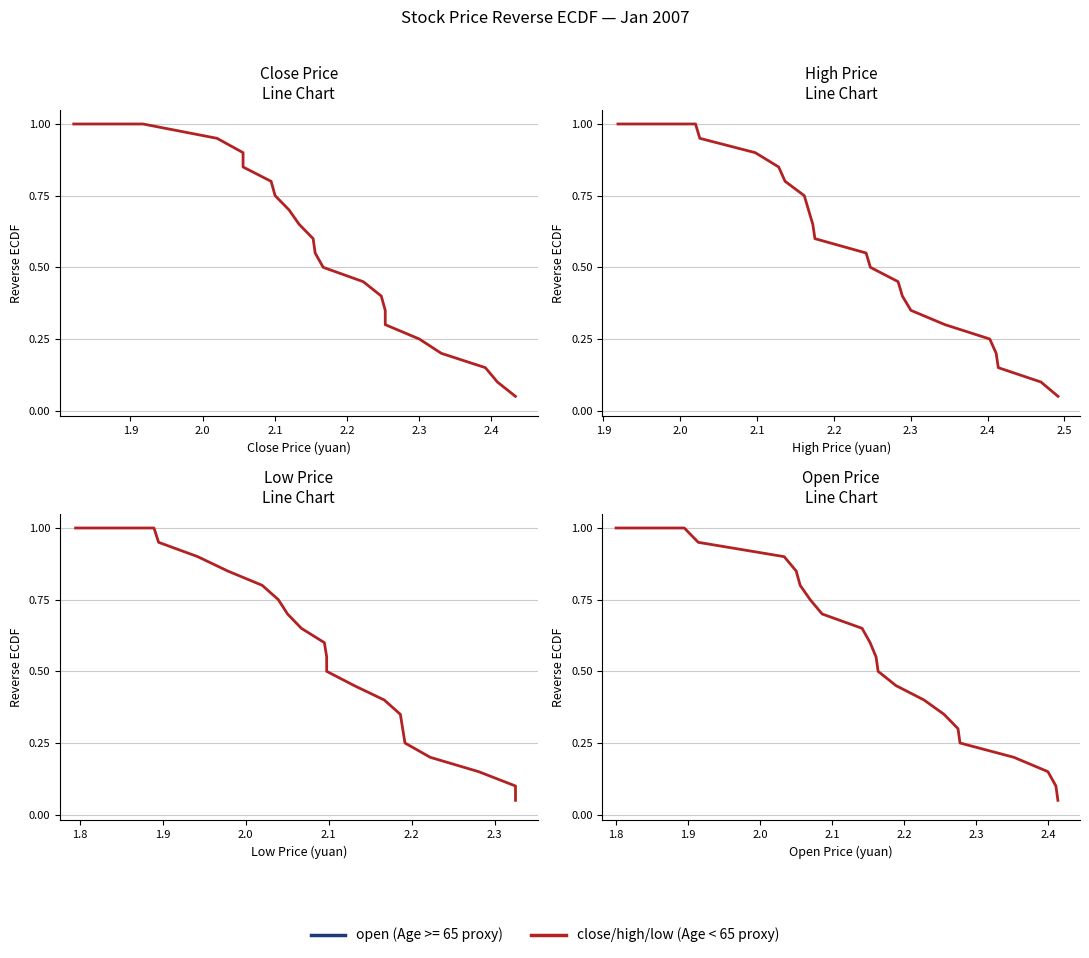

What is the difference between the second highest and minimum values in the open series?

0.9